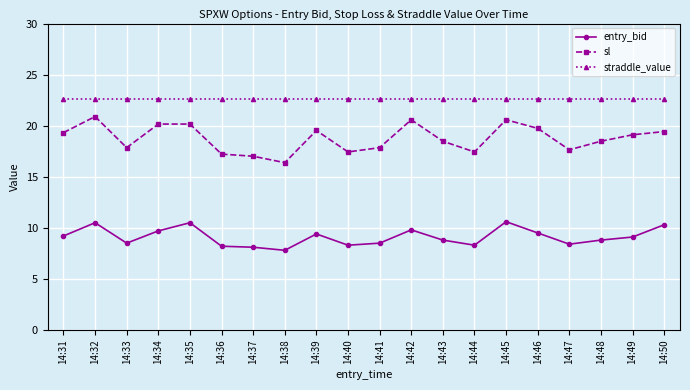

Is the value of sl at 14:47 greater than the value of entry_bid at 14:36?

Yes